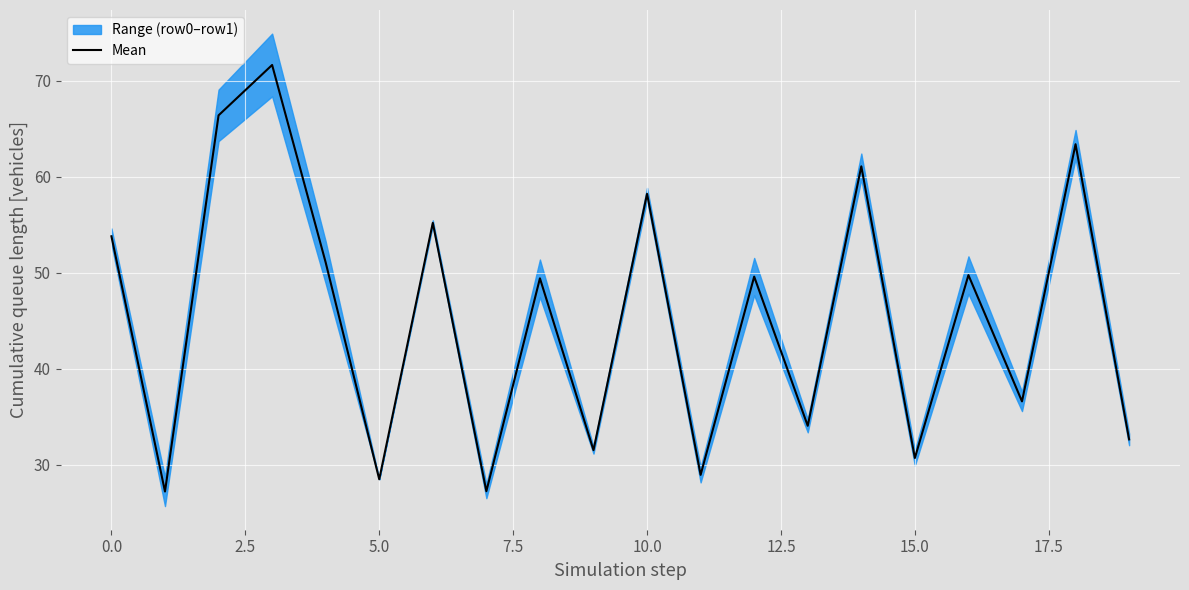

The Mean series shows 58.2 at 10.0. True or false?

True